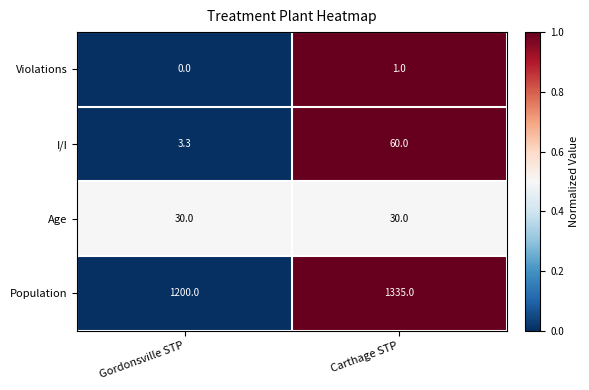

Which series has the largest range (max minus min)?

Population